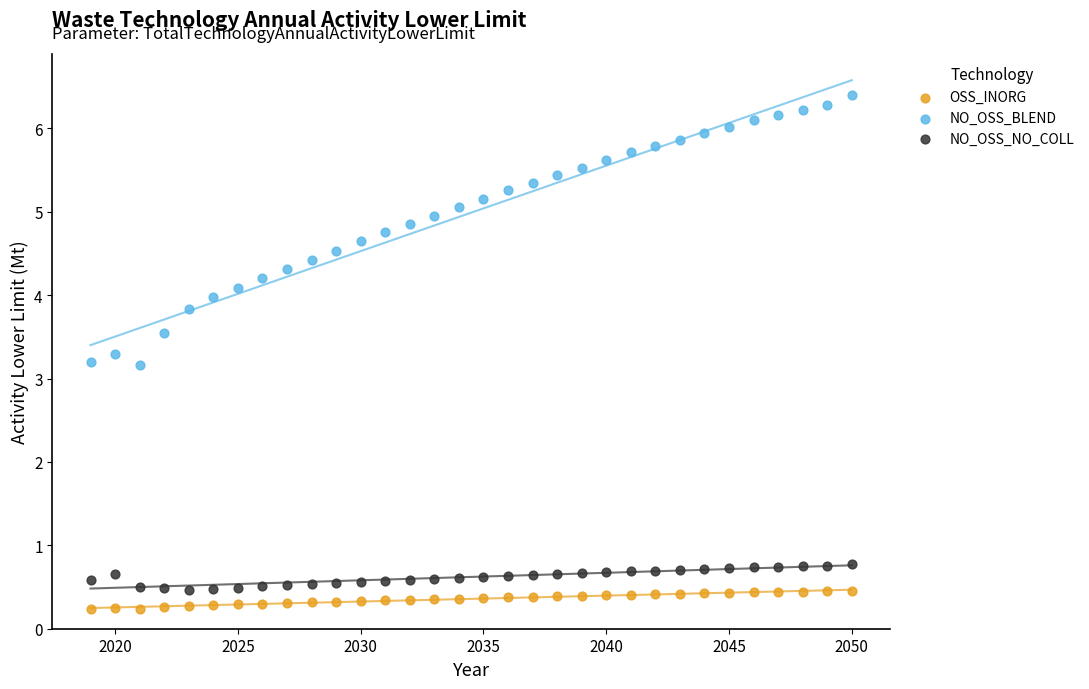

What are all the series names shown in the legend?

OSS_INORG, NO_OSS_BLEND, NO_OSS_NO_COLL